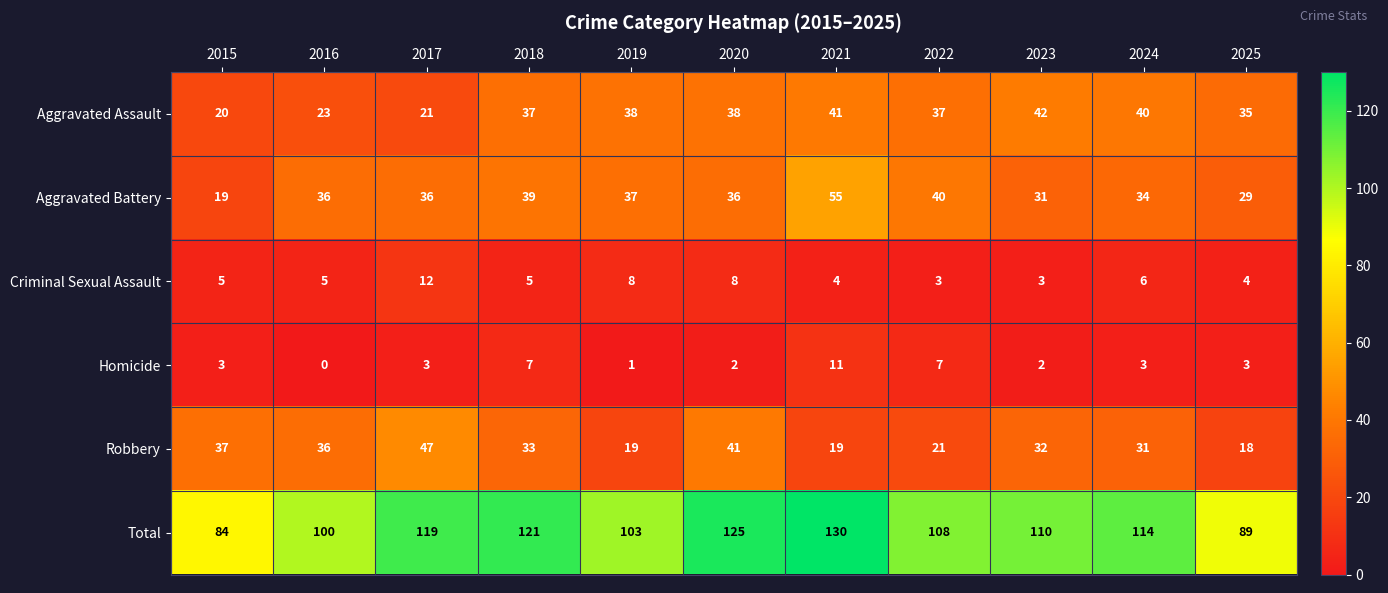

The Aggravated Battery series shows 10 at 2022. True or false?

False